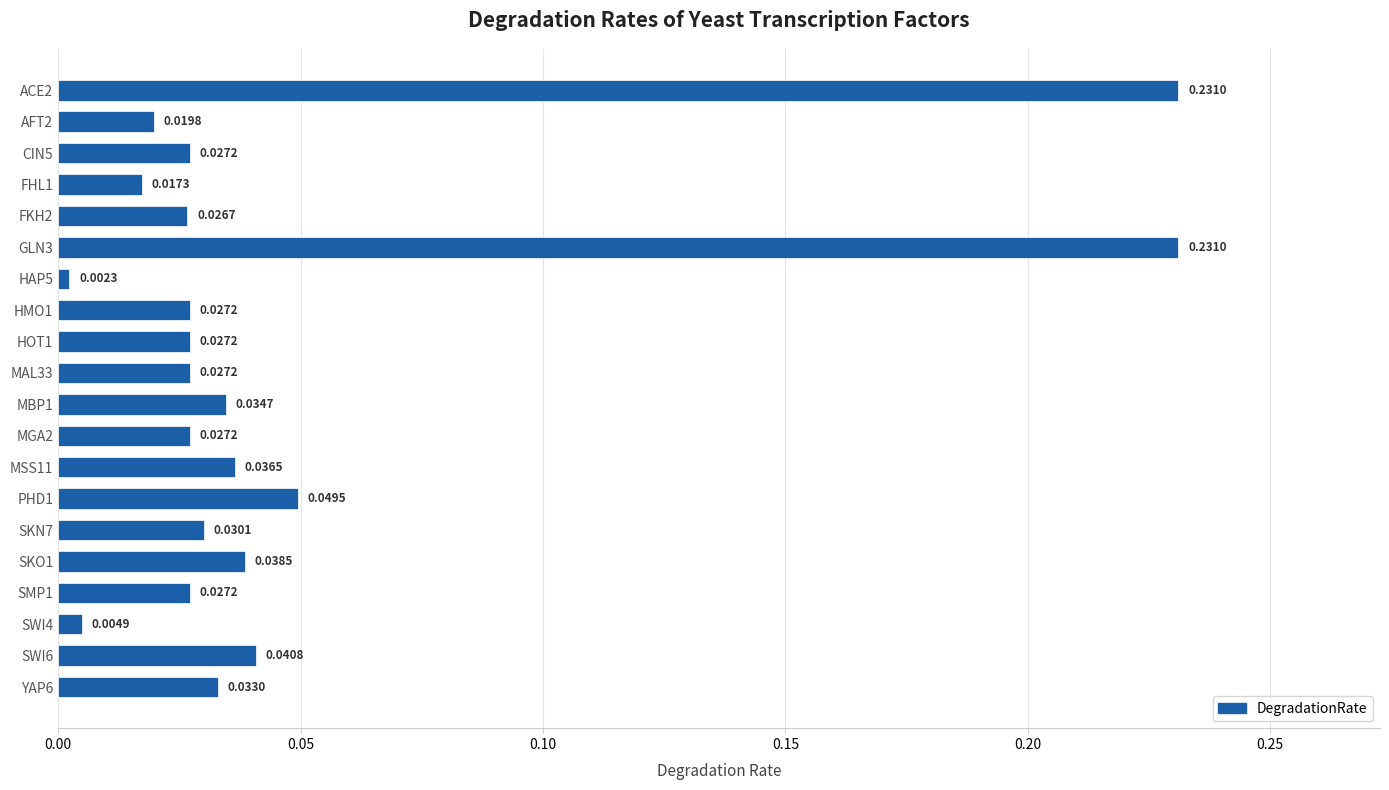

What is the sum of all values?

1.0